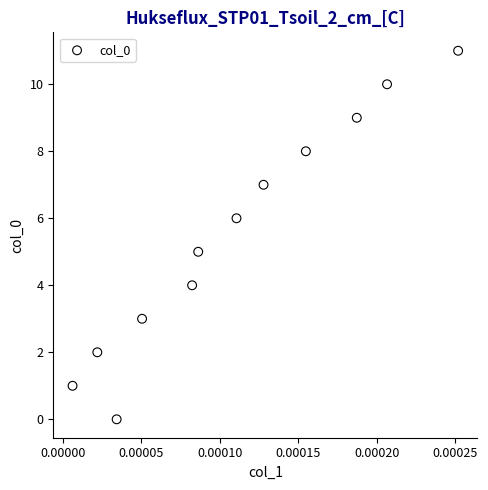

What is the range of Y values (max minus min)?

11